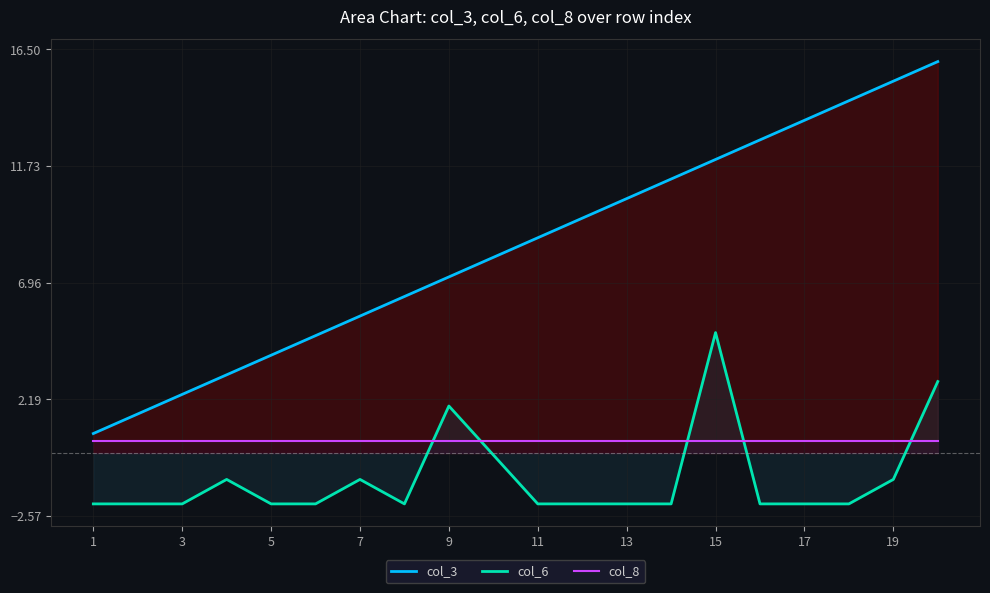

What is the difference between the highest and lowest values at 5?

6.1